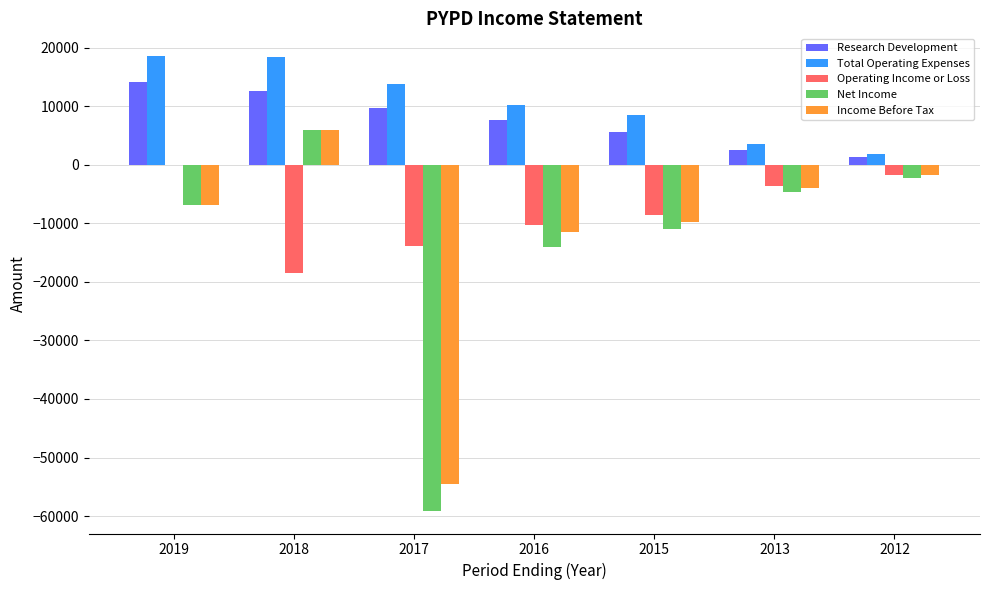

What is the sum of the Operating Income or Loss values at 2015 and 2017?

-22400